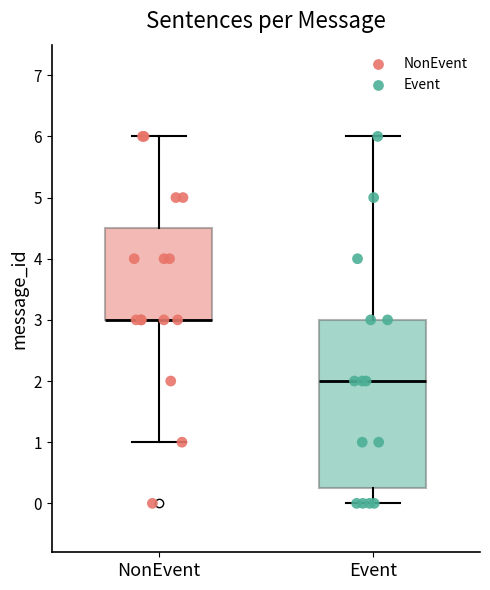

Reading left to right, read every box against the y-axis: the position of its median line, the range the box covers, and the ends of its whiskers. The values are not printed on the chart, so give them approximately, as read against the axis.

NonEvent: median 3.0 (drawn on the box's lower edge), box 3.0 to 4.5, whiskers 1.0 to 6.0
Event: median 2.0, box 0.3 to 3.0, whiskers 0.0 to 6.0